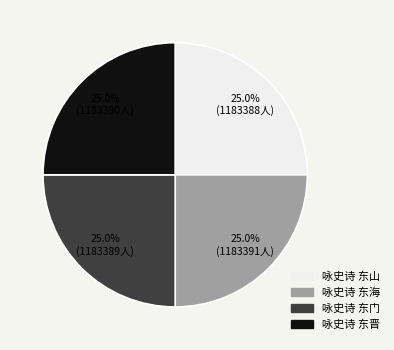

Is there a majority slice in this chart?

No